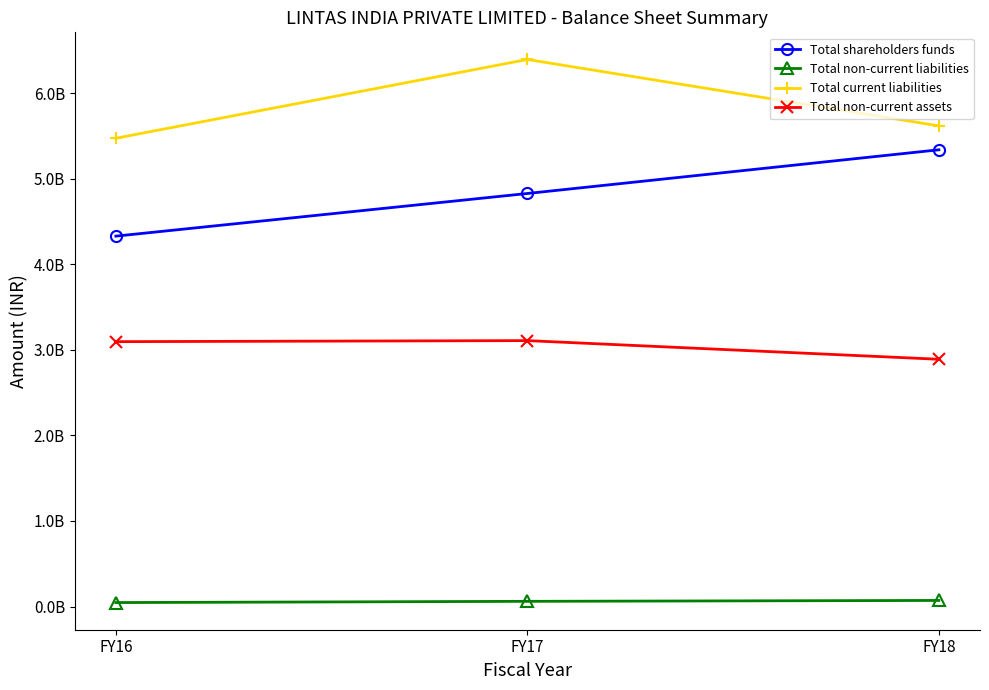

What is the value of the Total non-current assets point at the 1st from the left?

3095237000